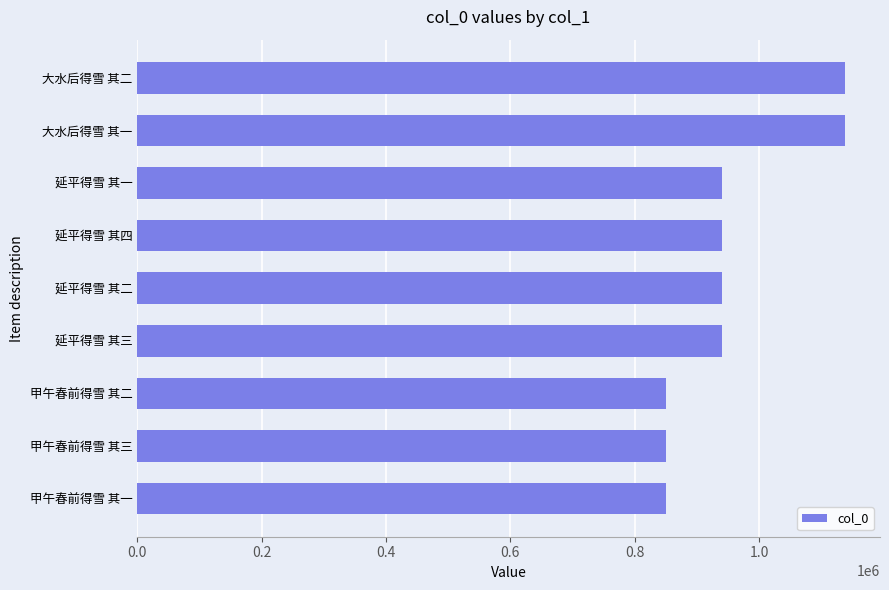

What is the difference between the maximum and minimum values?

286666